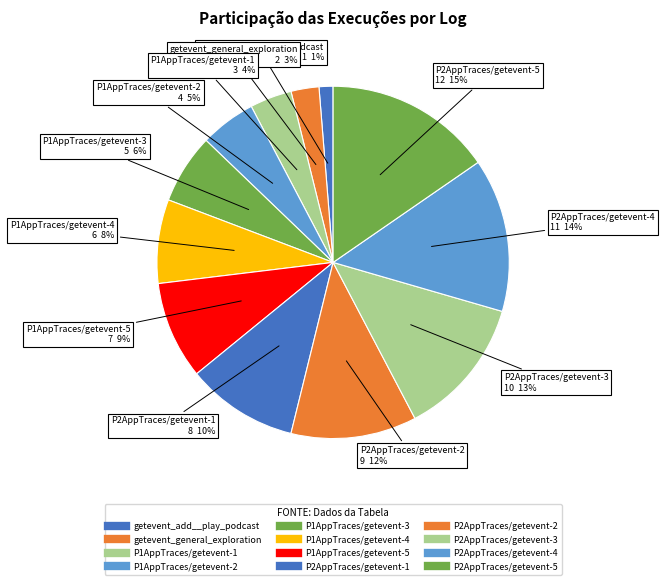

Is it true that P1AppTraces/getevent-4 is 19% of the pie?

False